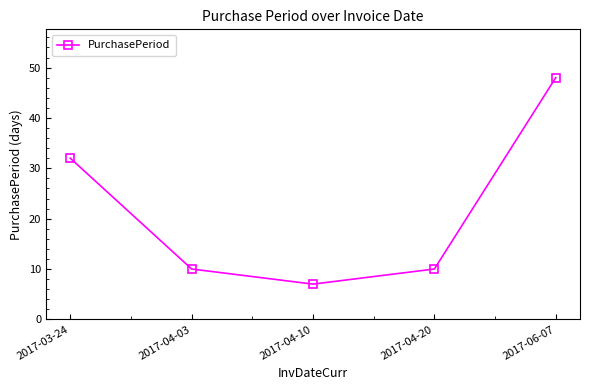

Approximately how many times larger is the value at 2017-03-24 compared to 2017-04-20?

3.2